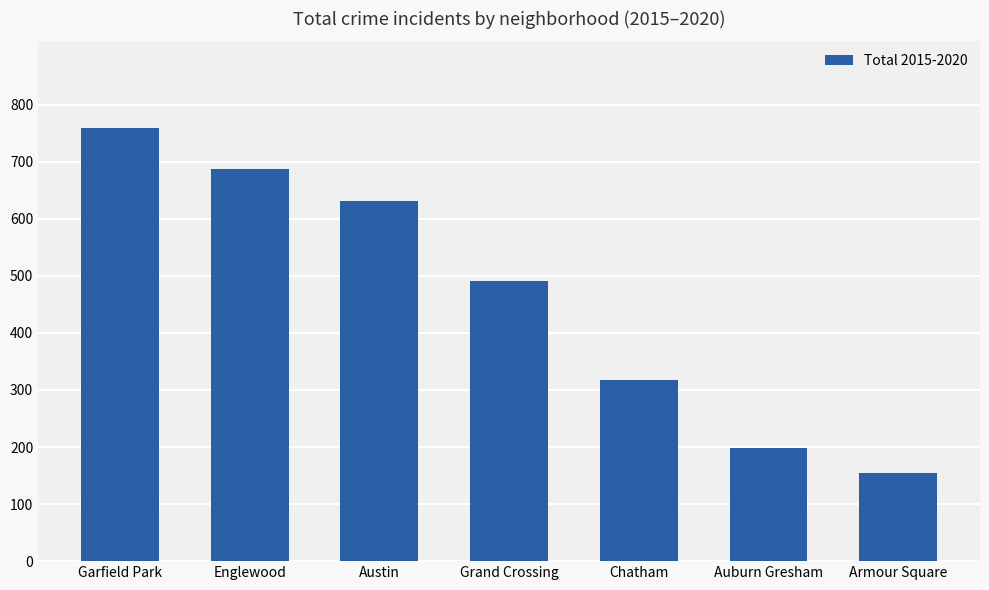

Count the number of data series in this chart.

1